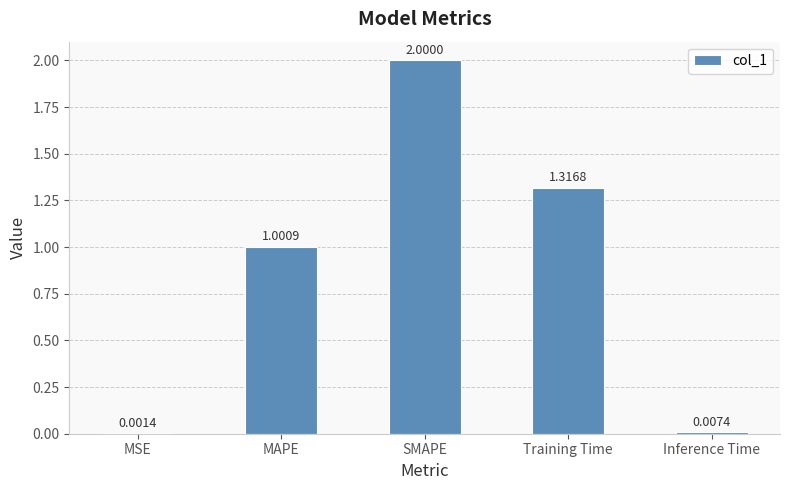

Which has a higher value, Training Time or SMAPE?

SMAPE